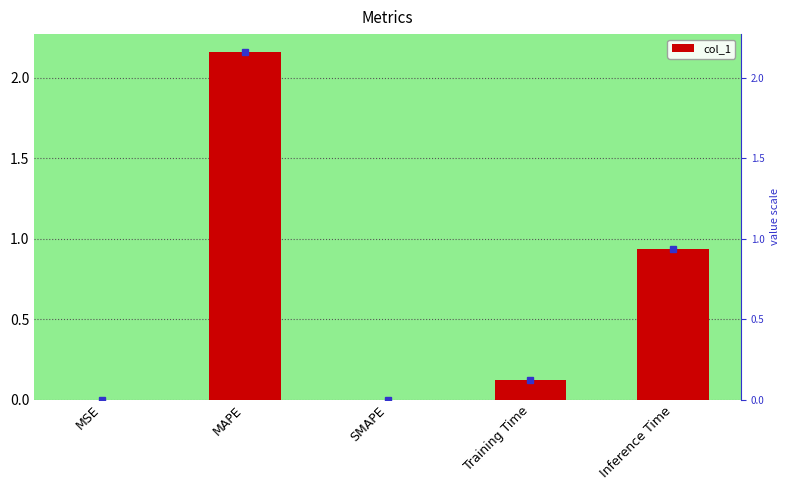

List the labels in order of value, smallest first.

SMAPE, MSE, Training Time, Inference Time, MAPE